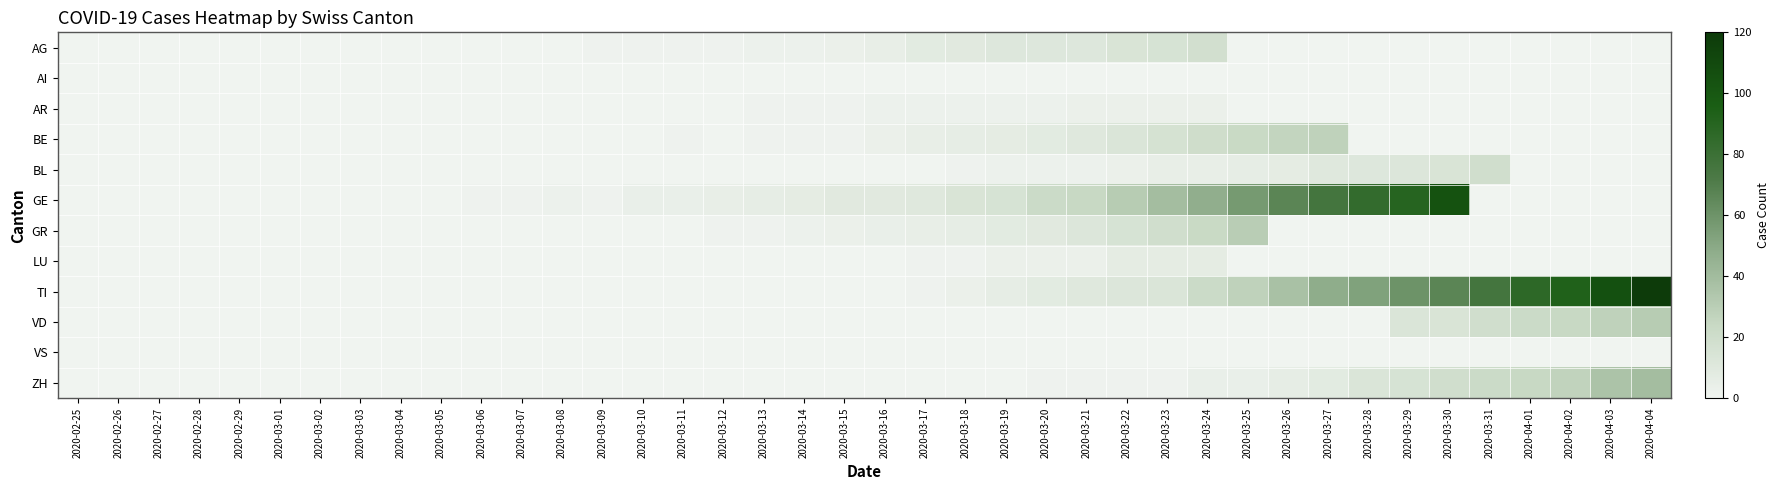

At 2020-03-02, list the series in order from largest to smallest.

AG, AI, AR, BE, BL, GE, GR, LU, TI, VD, VS, ZH